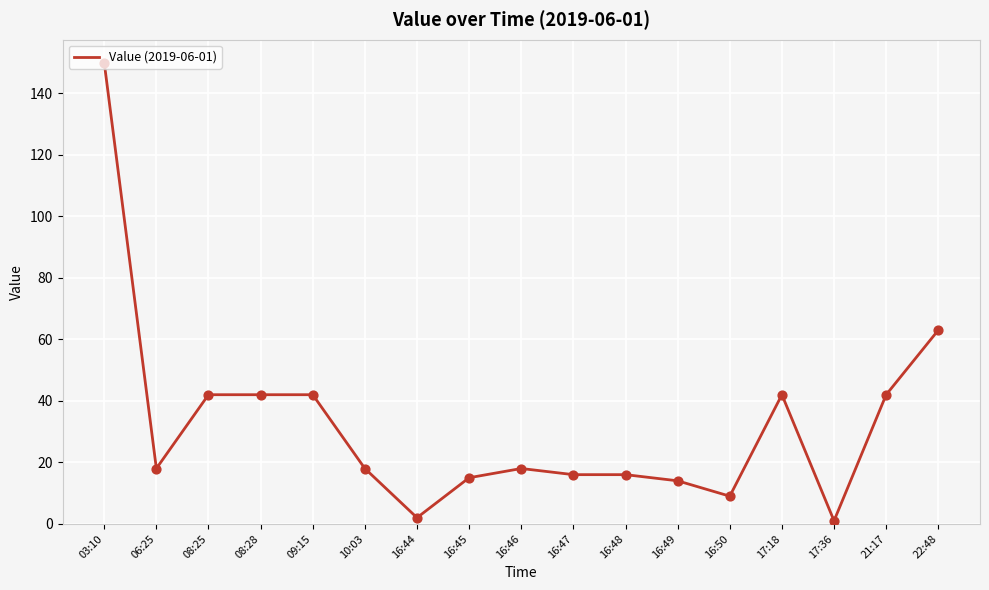

Which has a higher value, 08:25 or 16:49?

08:25